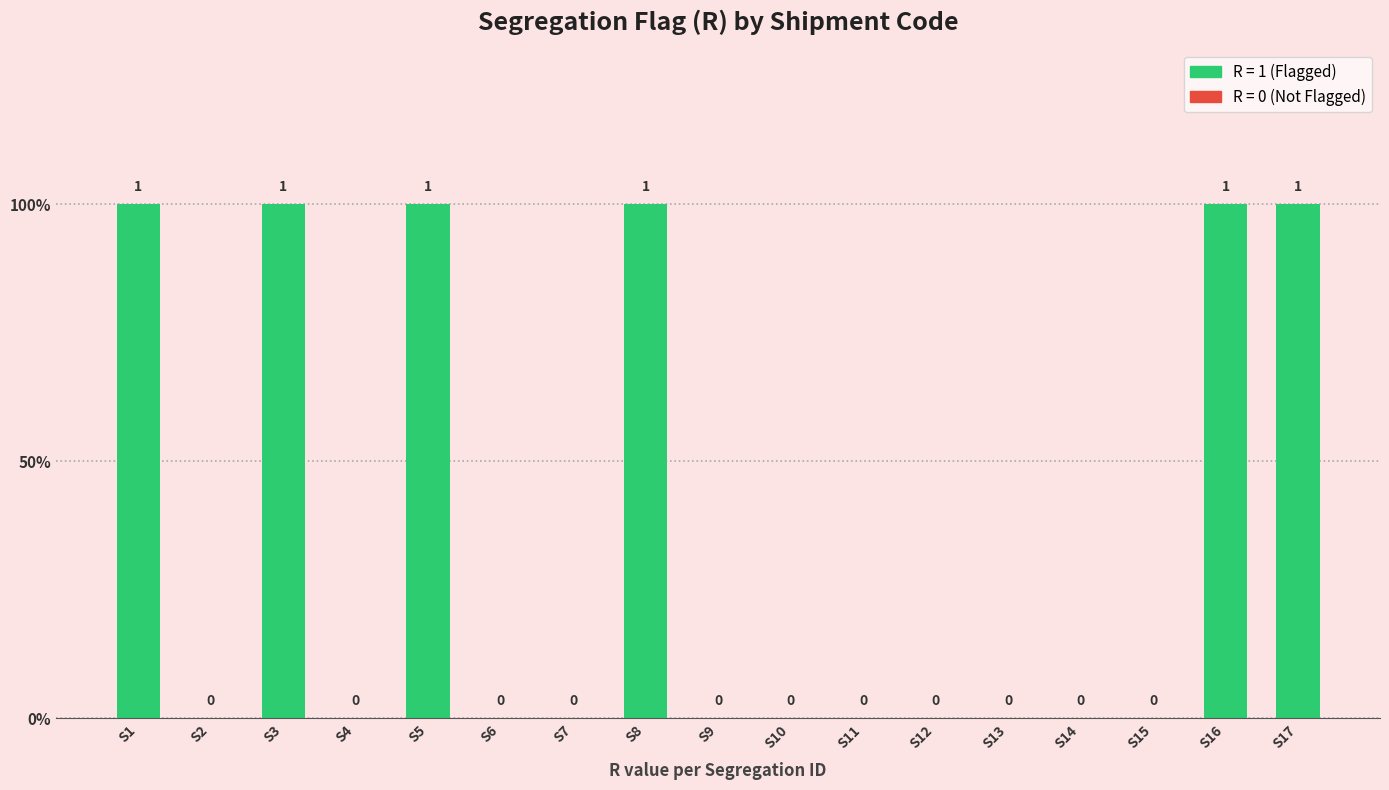

Are the bars horizontal?

No